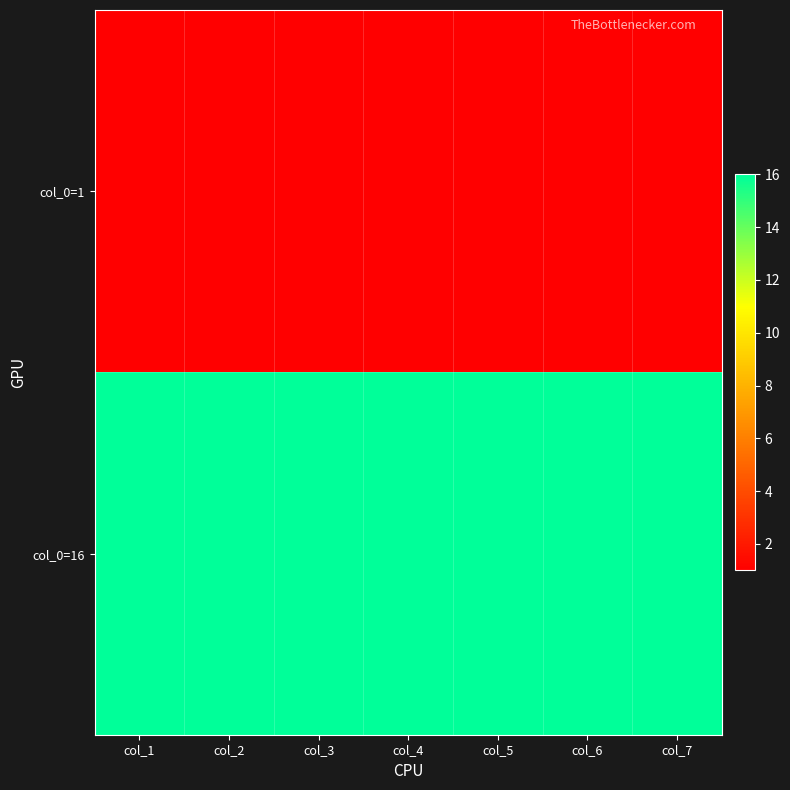

What is the minimum value shown in the chart?

1